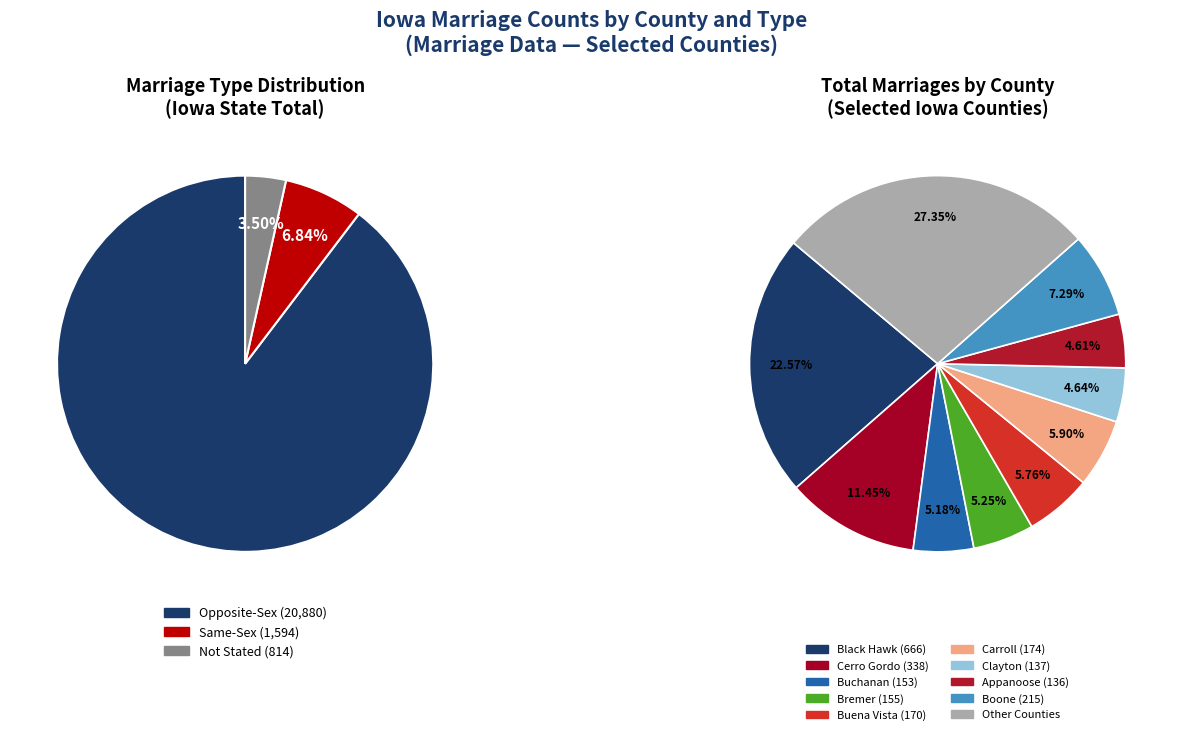

Is it true that Black Hawk is 23% of the pie?

True